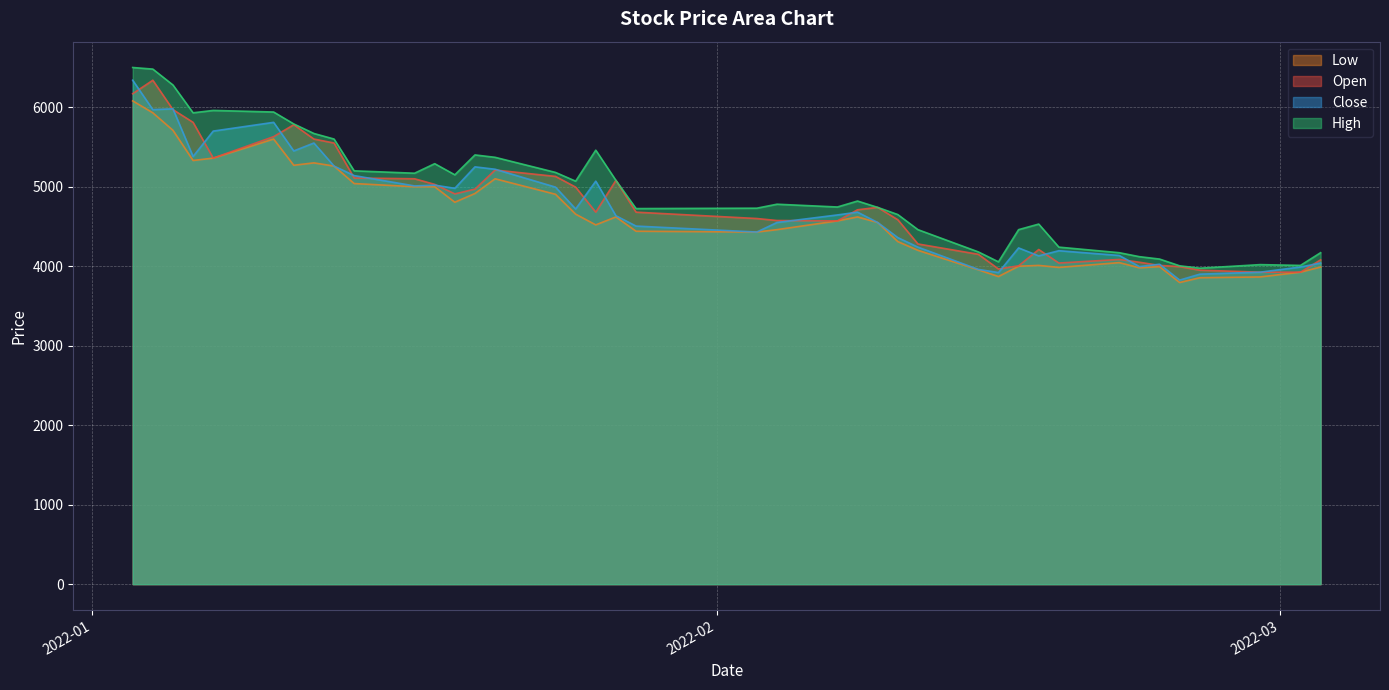

True or false: Close and High intersect in this chart.

False